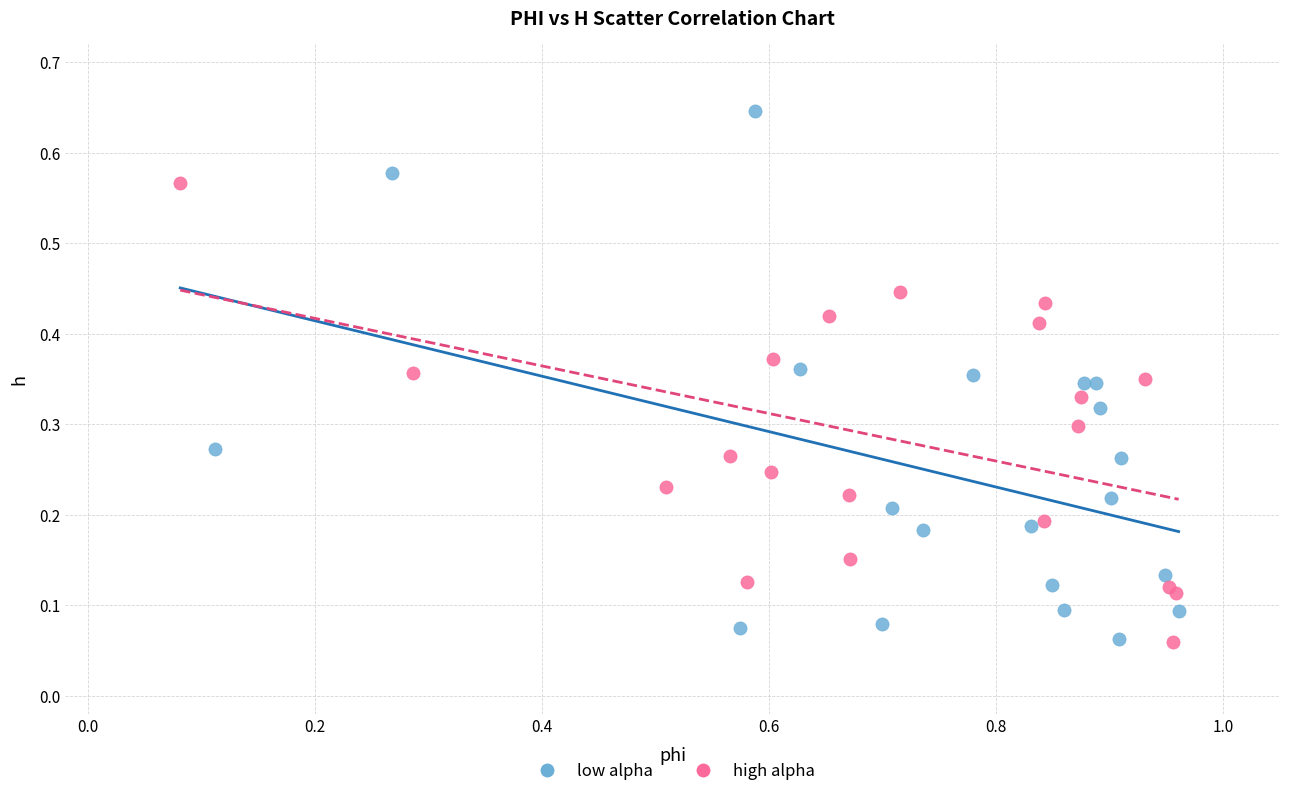

Which series contains the highest Y value?

low alpha